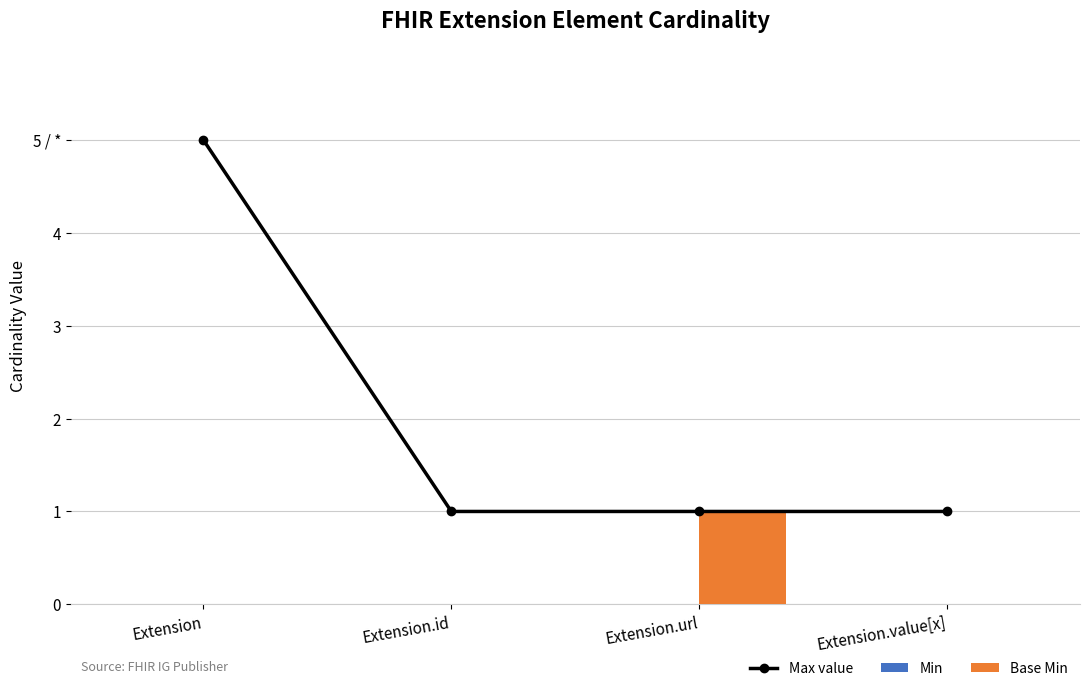

Which series changed the most between Extension.id and Extension.url?

Base Min